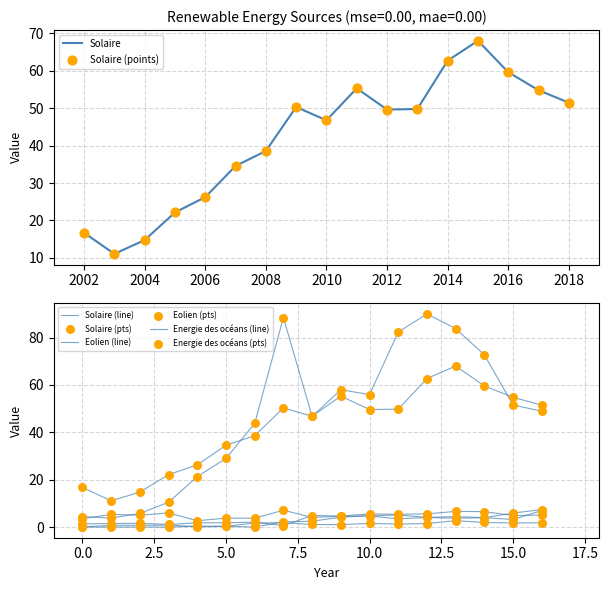

At how many categories does at least one series exceed 36?

11